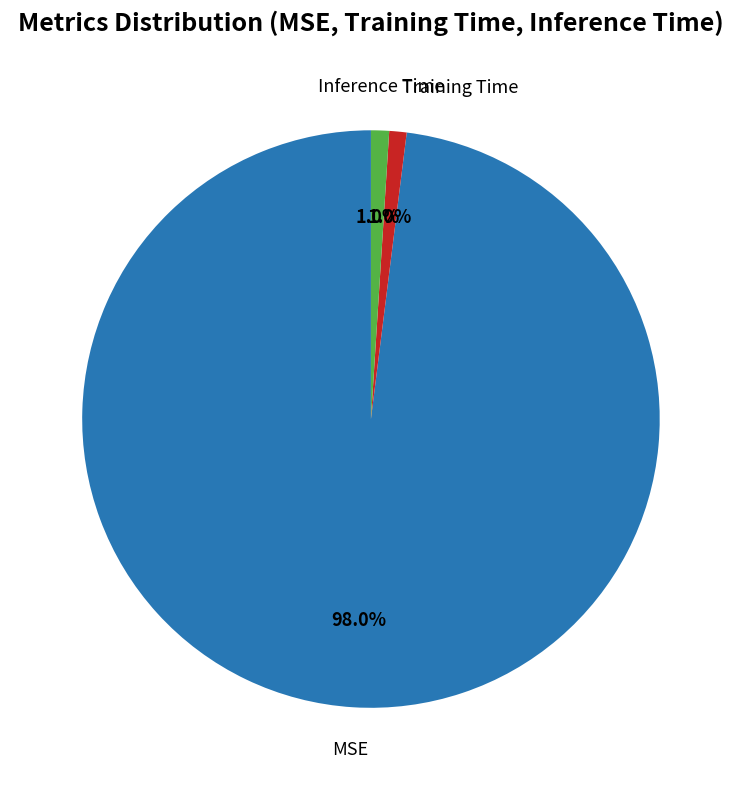

Is there any slice that represents more than half of the pie?

Yes